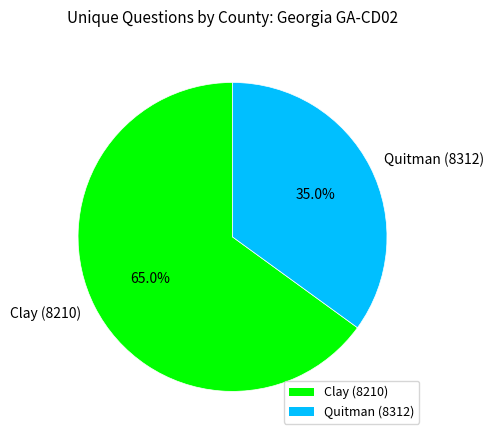

What is the smallest slice in the pie chart?

Quitman (8312)